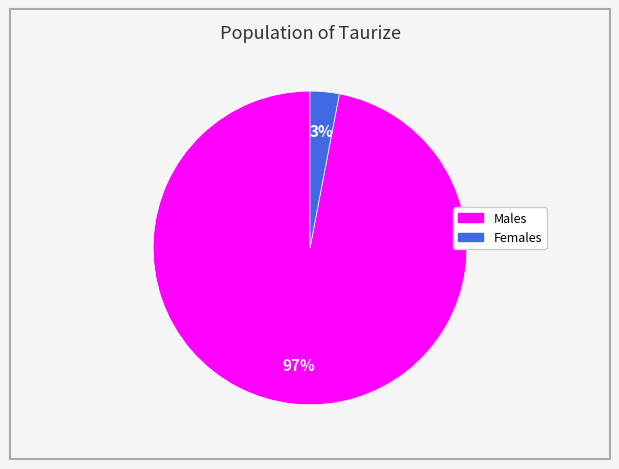

Does any single category account for the majority?

Yes